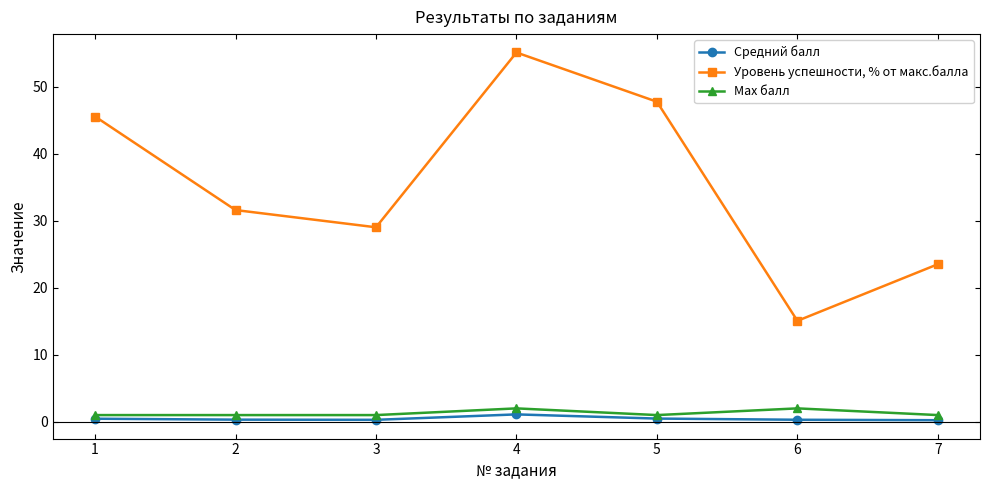

Which category has the highest value across all series?

4